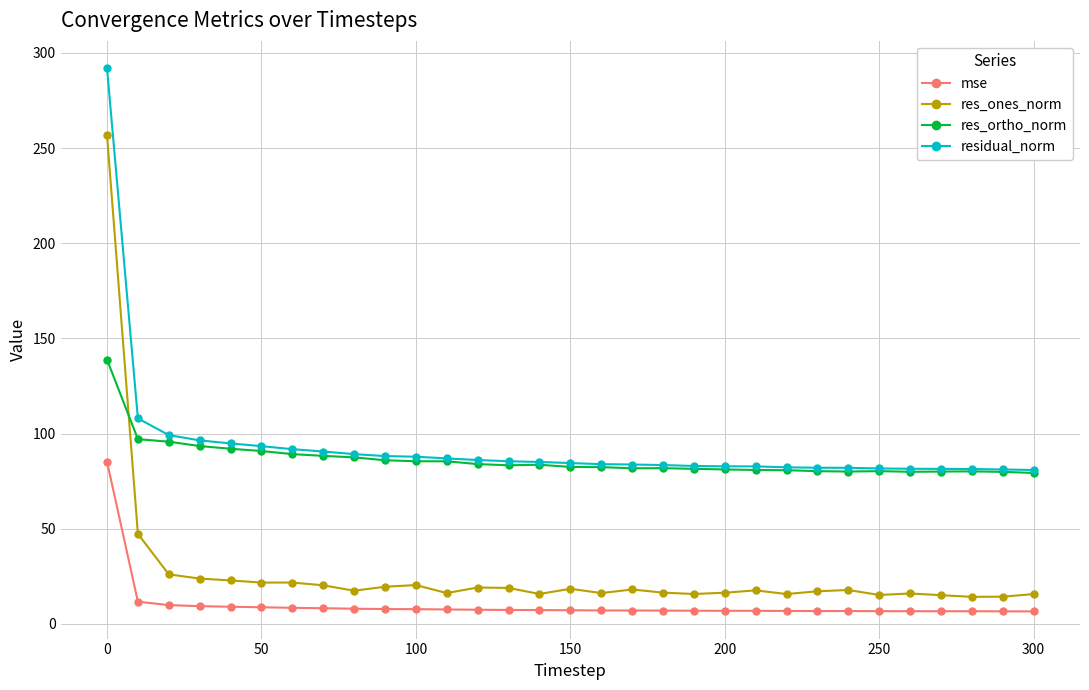

What is the lowest value of the residual_norm series?

80.8